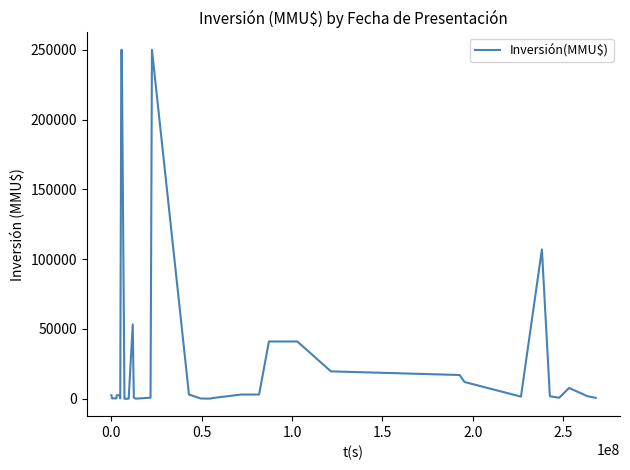

What is the difference between the second highest and minimum values?

250000